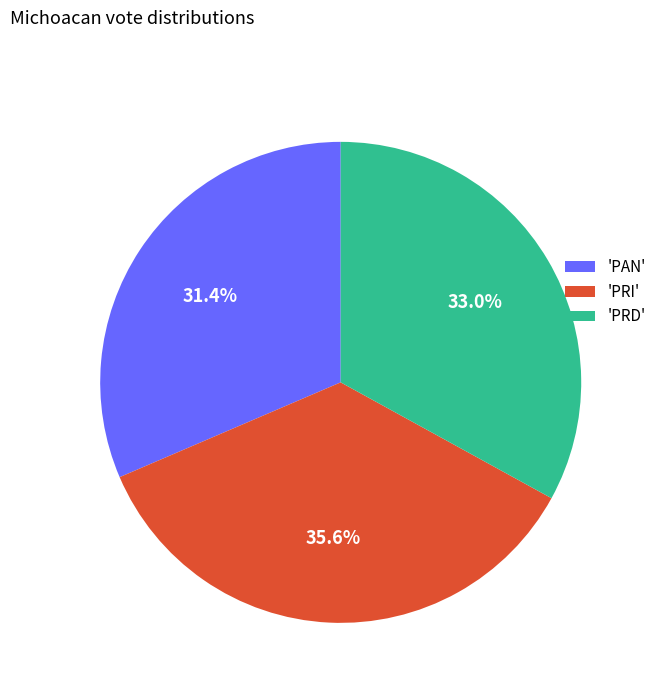

What is the ratio of the value at 'PAN' to the value at 'PRI'?

0.9